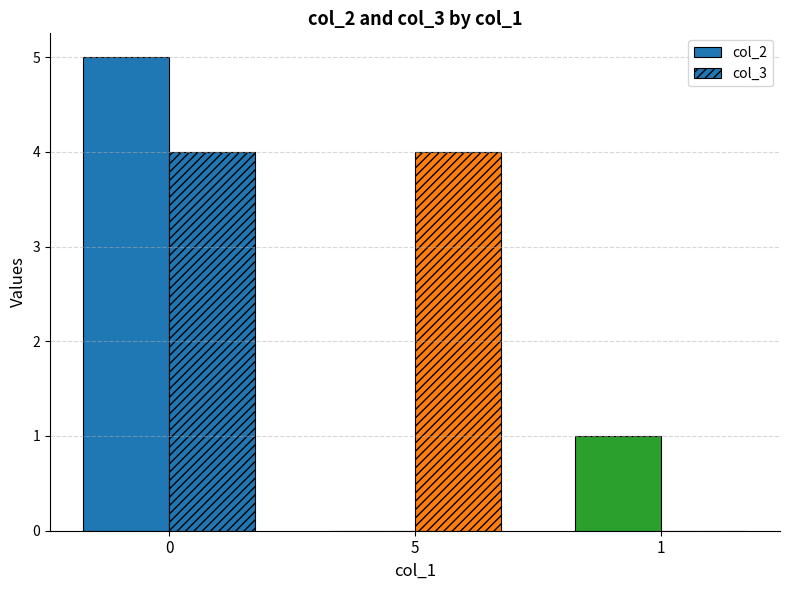

Is the value of col_2 at 5 greater than the value of col_3 at 1?

No